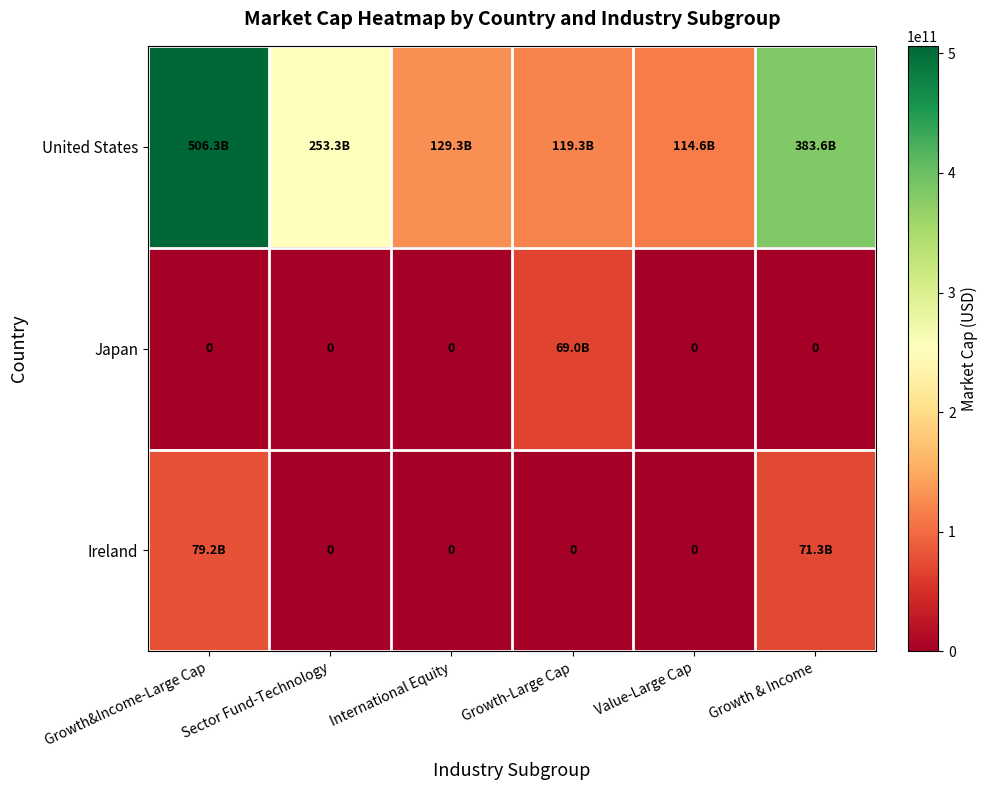

What is the difference between the maximum and minimum values in the United States series?

391614808064